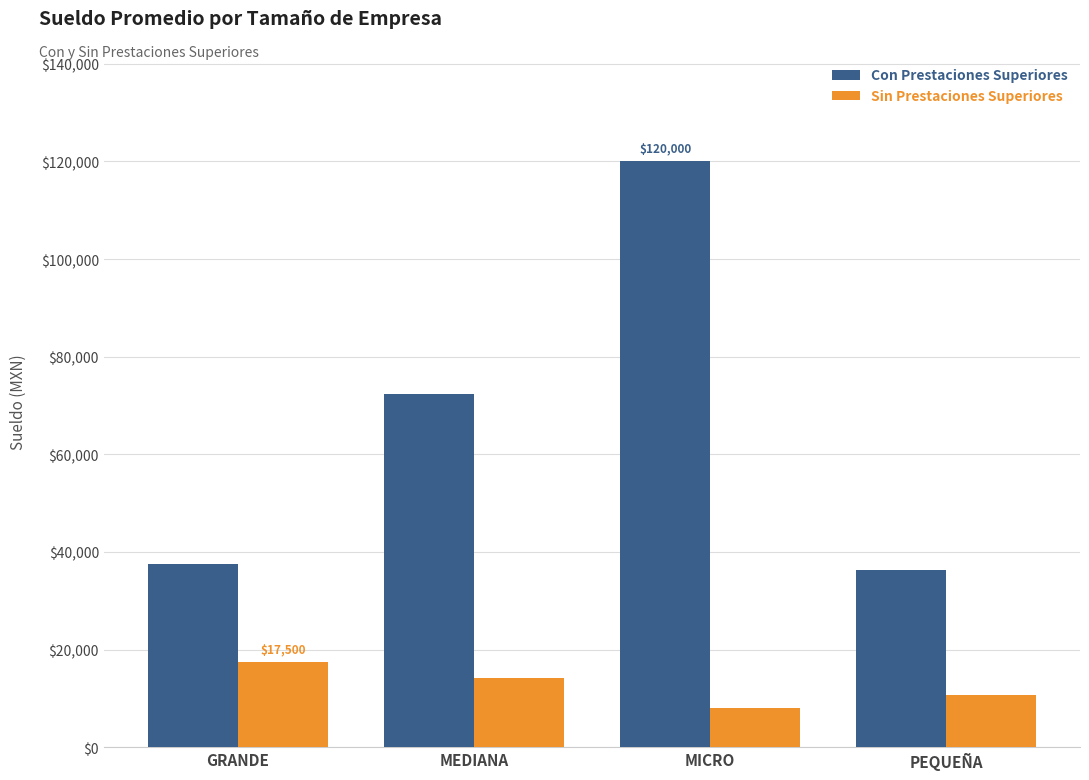

How many bars are there in total?

8